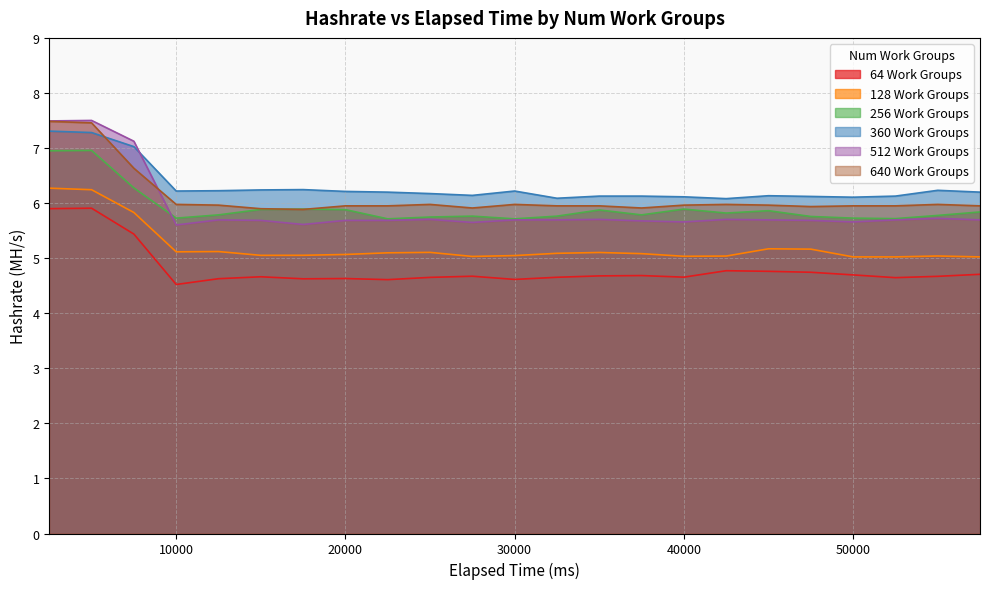

Rank the series by their maximum value, from lowest to highest.

64 Work Groups, 128 Work Groups, 256 Work Groups, 360 Work Groups, 640 Work Groups, 512 Work Groups